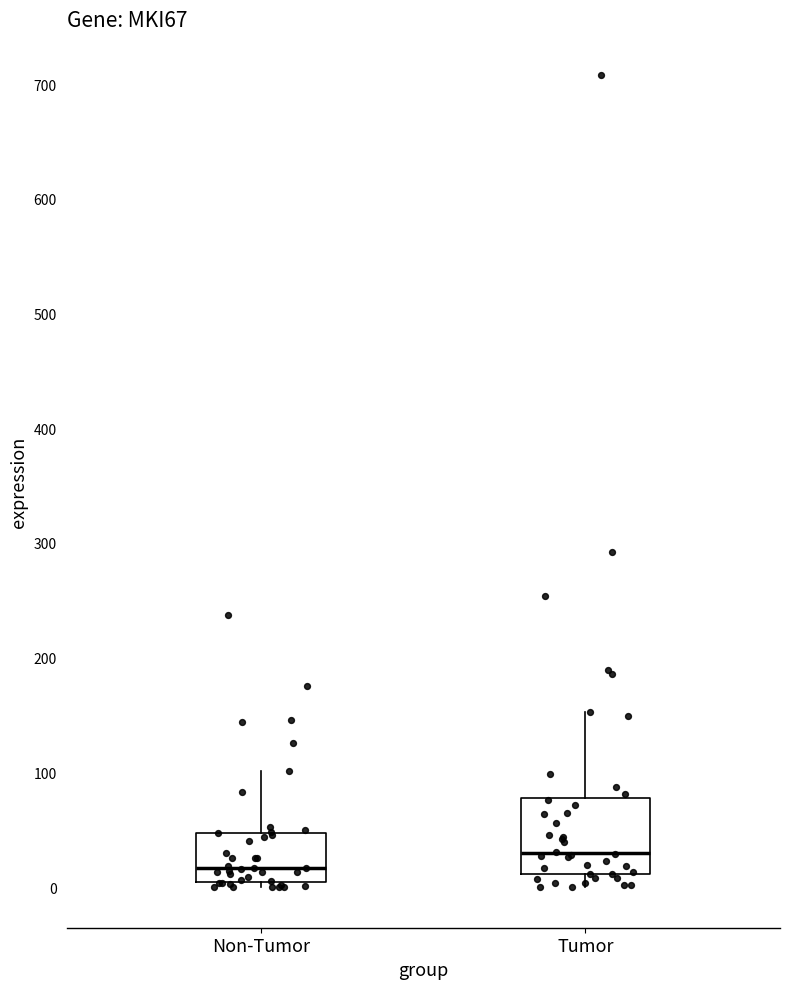

Reading left to right, transcribe this box plot: for each box, give where its median line is, the range the box spans, and where its two whiskers end, as read against the y-axis. The values are not printed on the chart, so give them approximately, as read against the axis.

Non-Tumor: median 20, box 0 to 50, whiskers 0 (just below the box's lower edge) to 100
Tumor: median 30, box 10 to 80, whiskers 0 to 150